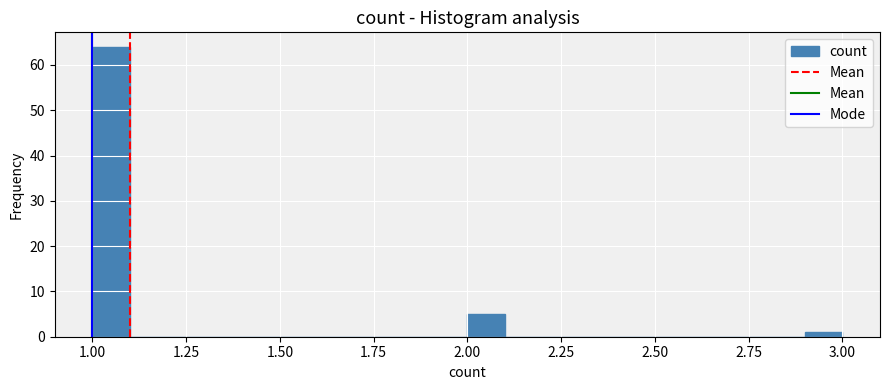

Read against the x-axis, roughly where is the centre of the tallest bar?

1.05